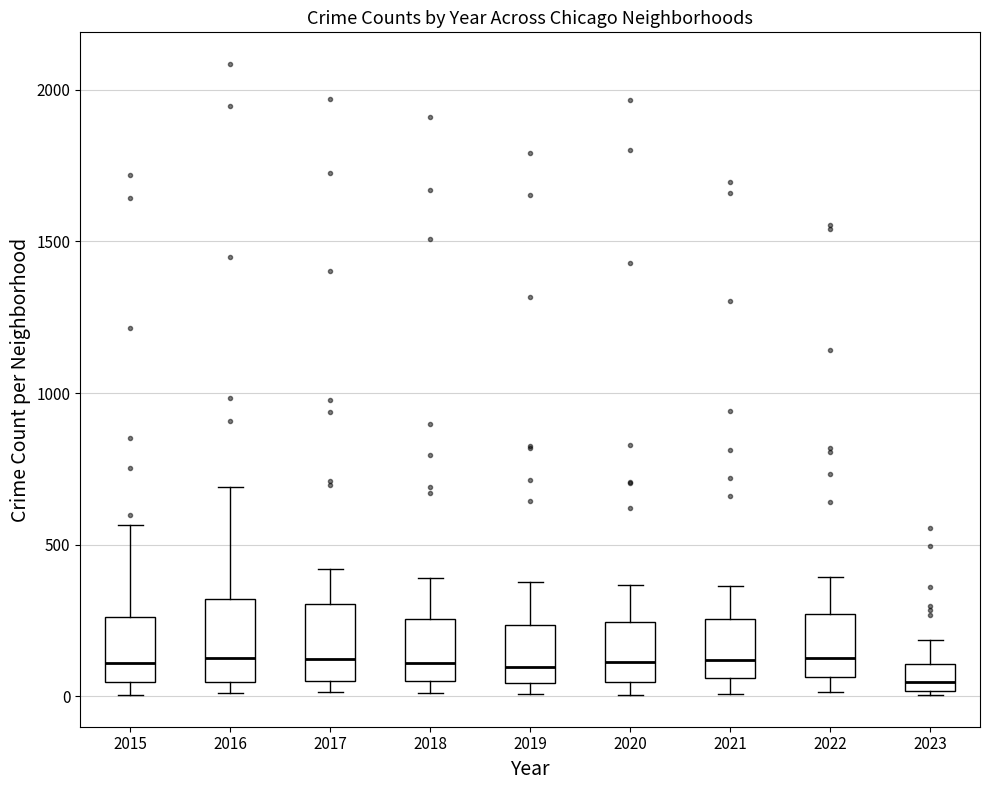

Where is the upper edge of the box at x = 2021 on the y-axis? The values are not printed on the chart, so give them approximately, as read against the axis.

250